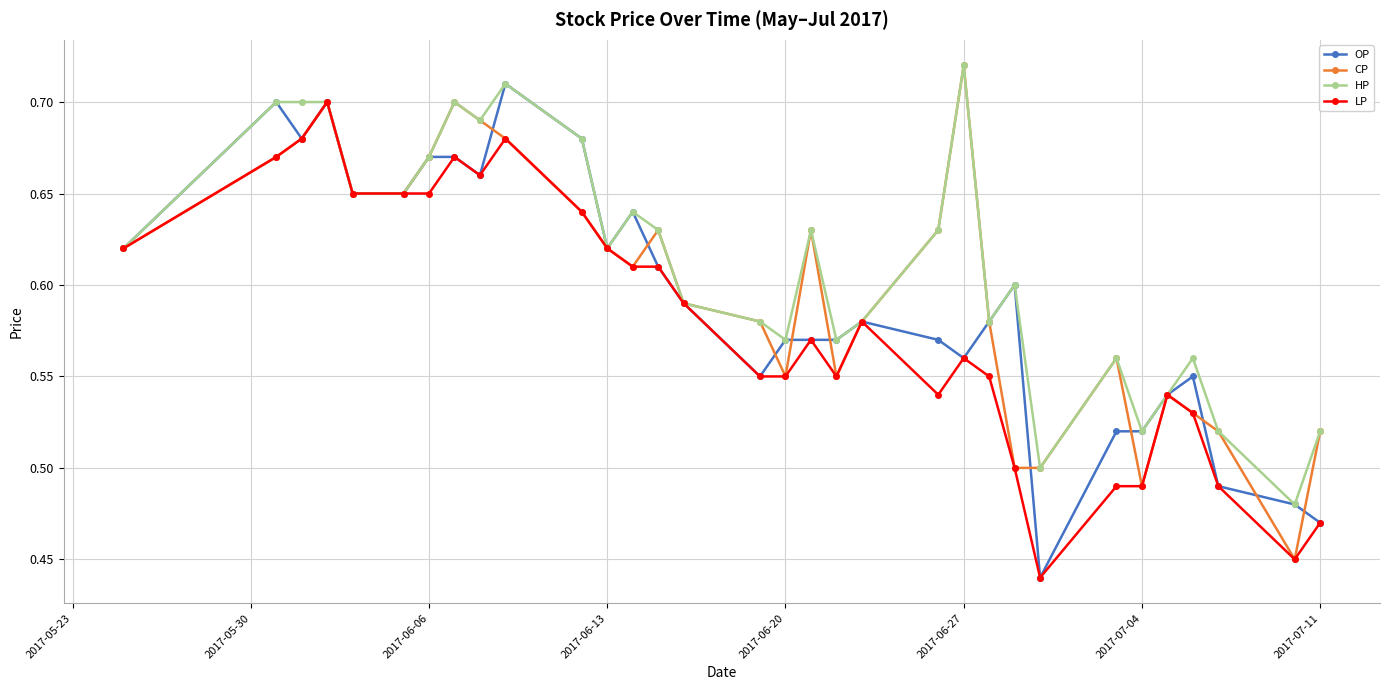

True or false: LP has more than 0 points higher than both neighbors.

True